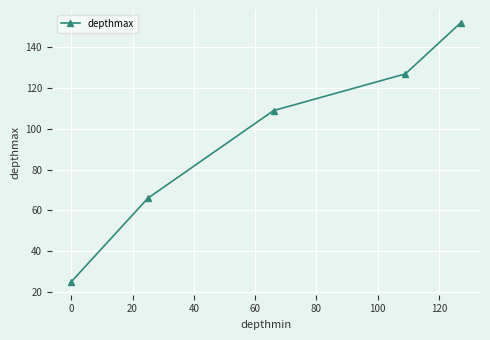

How many lines are shown in the chart?

1